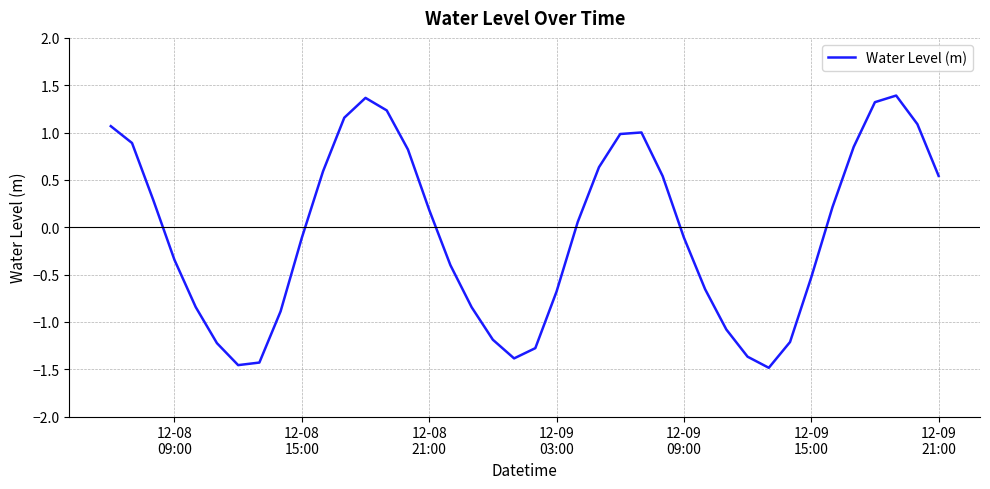

What is the greatest value displayed?

1.4